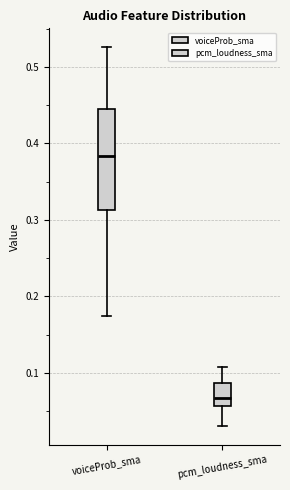

Where does the lower whisker of the box for pcm_loudness_sma end on the y-axis? The values are not printed on the chart, so give them approximately, as read against the axis.

0.03